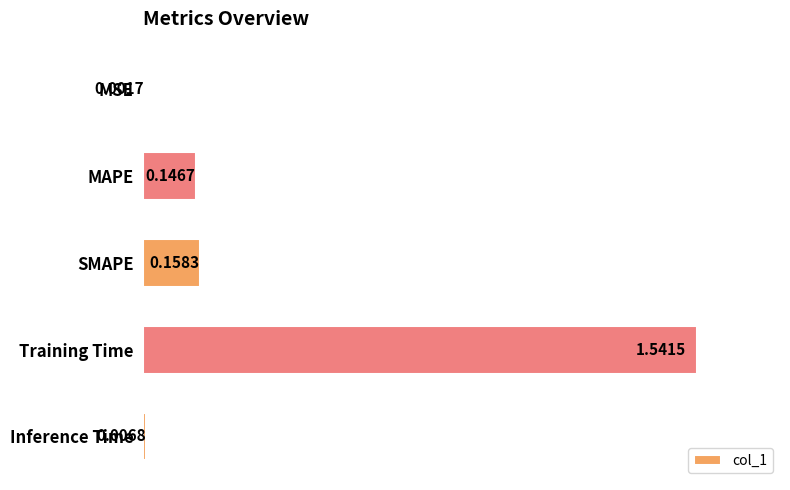

Which category has the highest value across all series?

Training Time